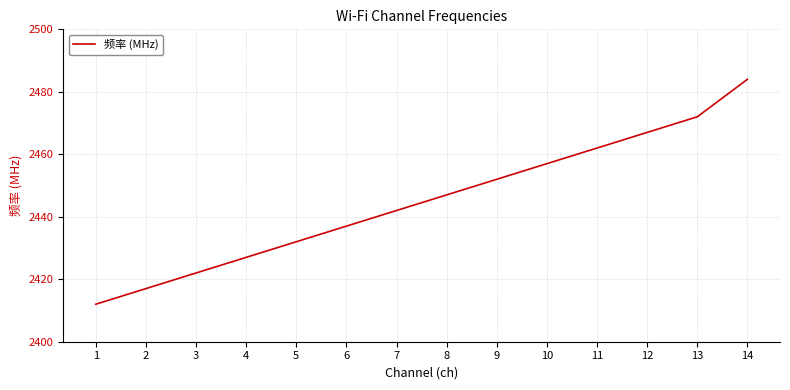

At which label is the value closest to 2448?

8